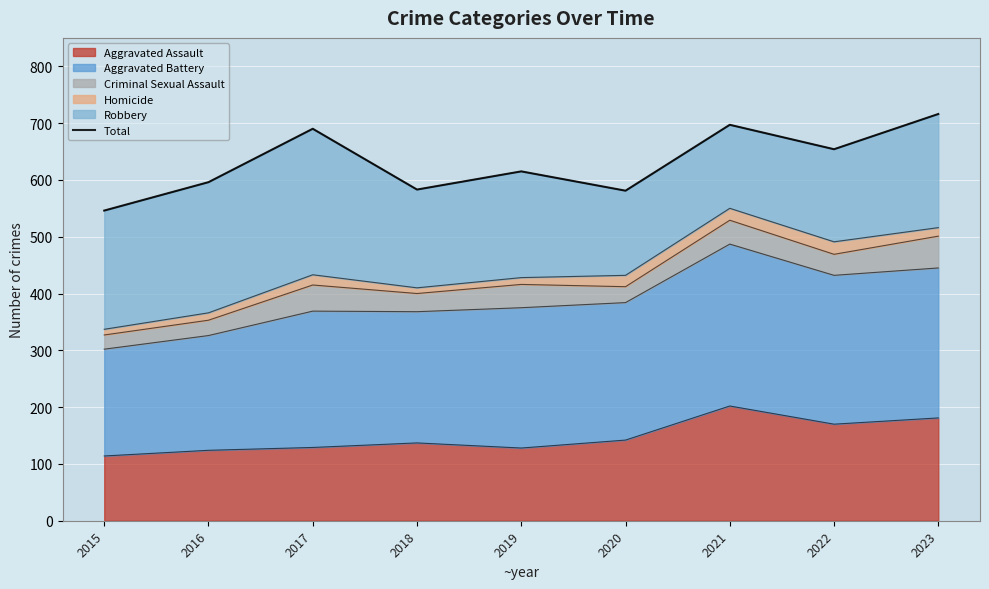

Approximately how many times larger is the value at 2021 compared to 2019?

1.1